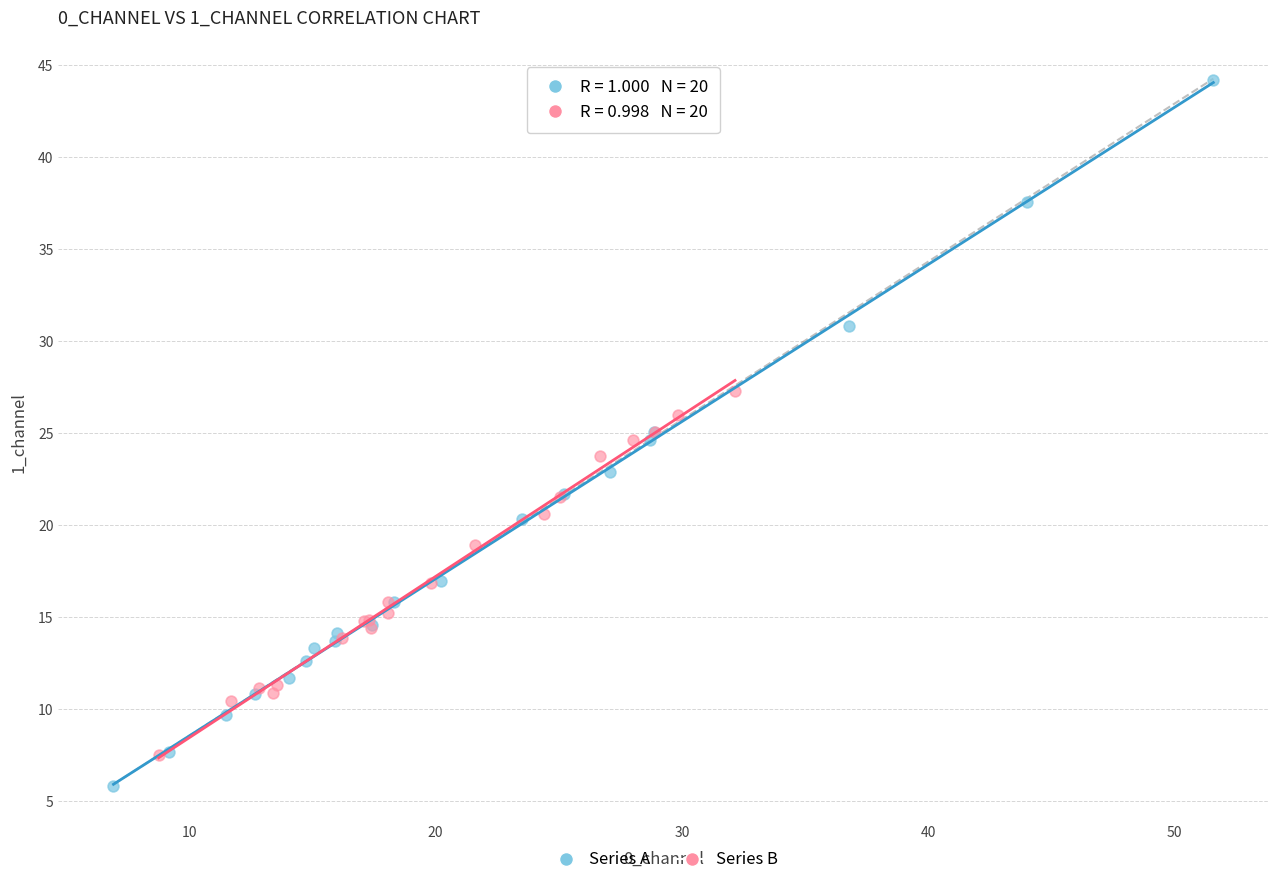

What are all the series names shown in the legend?

Series A, Series B